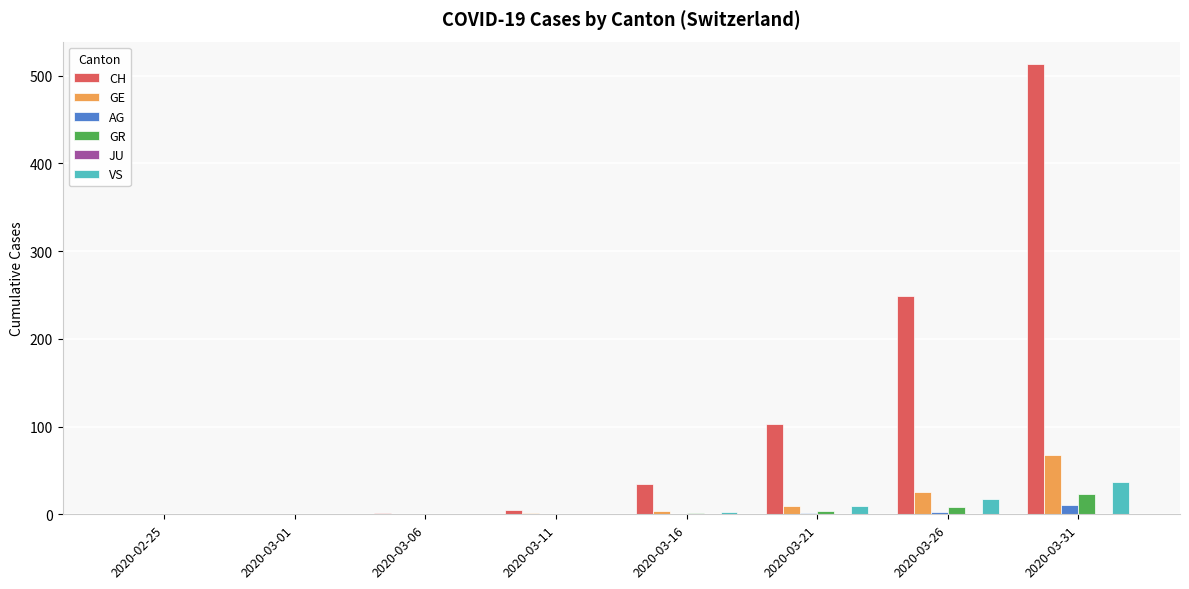

What is the average value of the VS series?

8